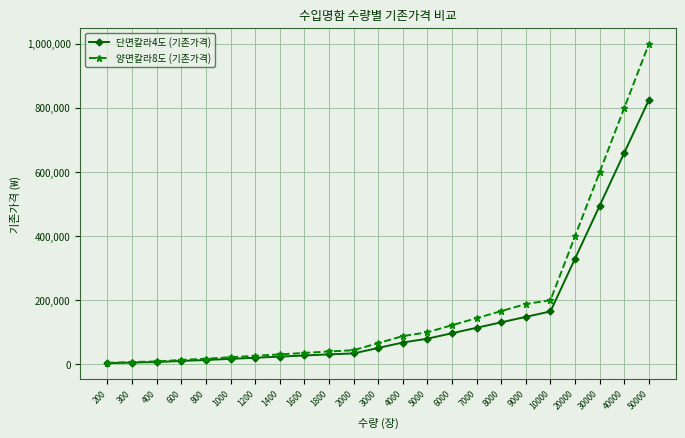

The value of 양면칼라8도 (기존가격) at 40000 is 800000. True or false?

True